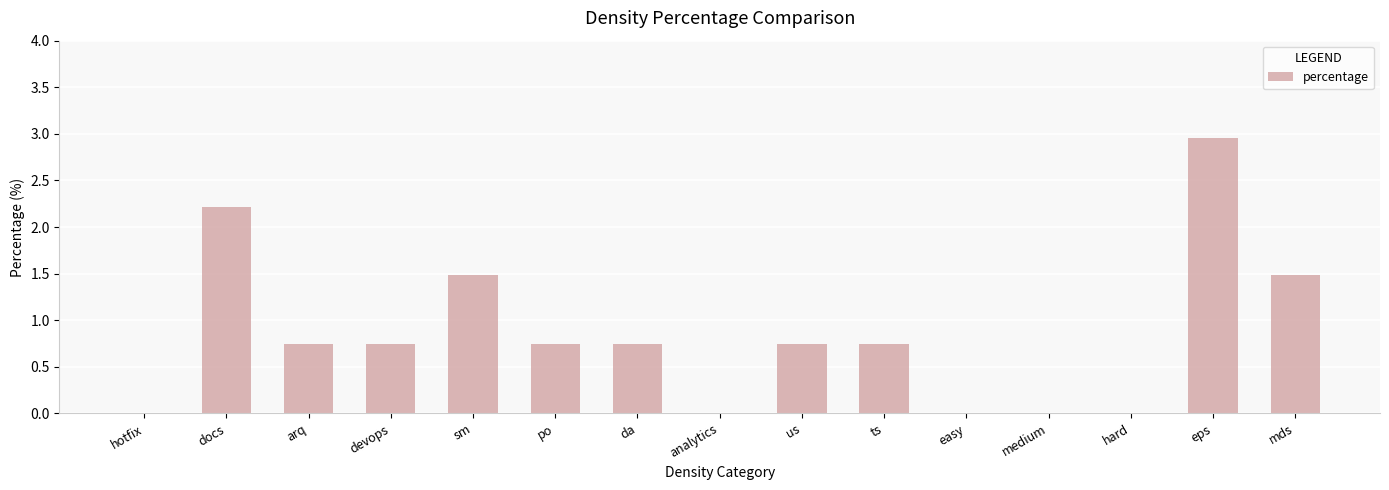

The chart shows a value of 1.2 at medium. True or false?

False